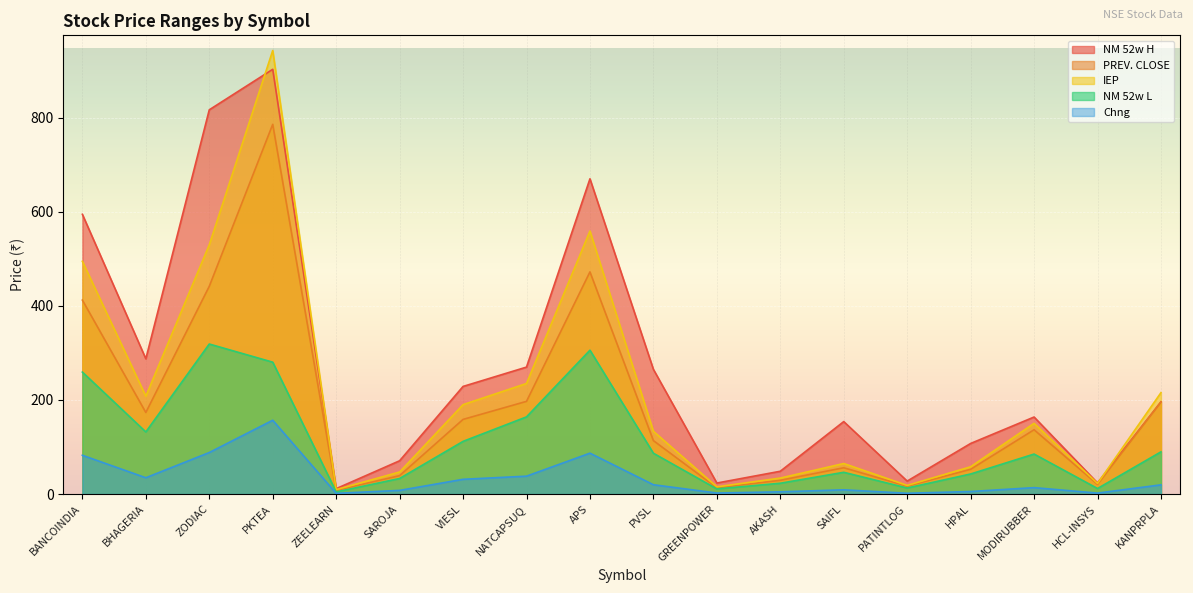

Where is the first local minimum for NM 52w H?

BHAGERIA